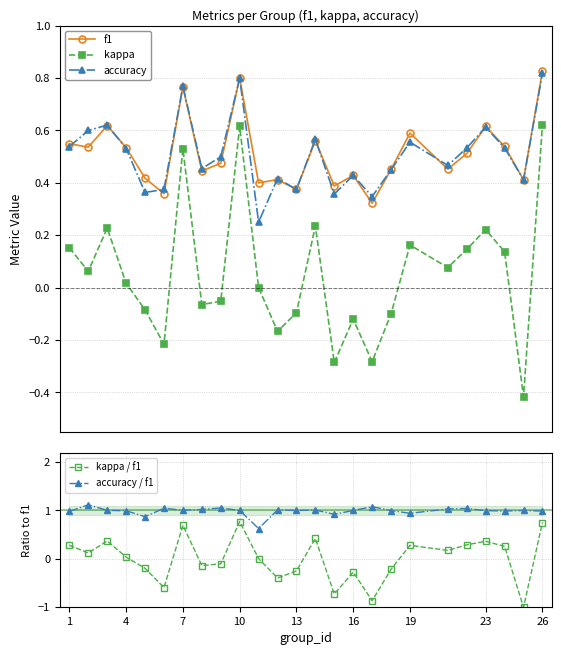

Does the chart have visible grid lines?

Yes